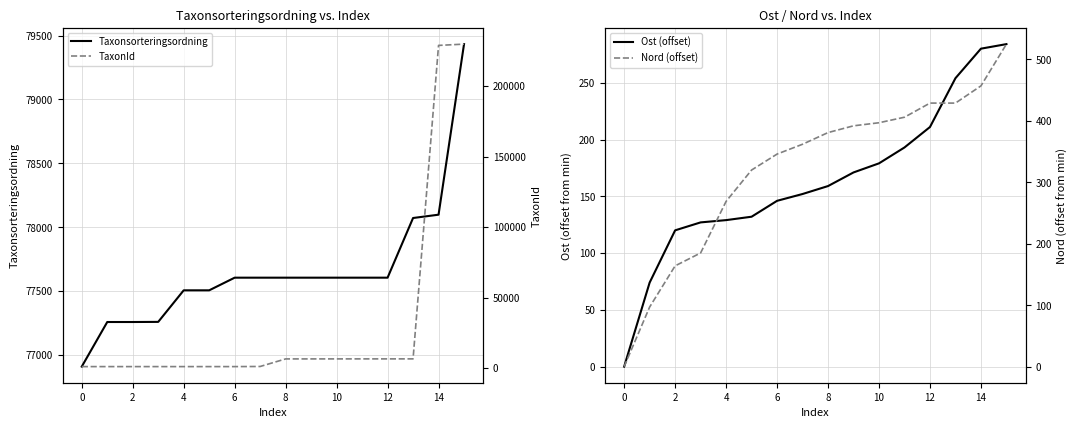

True or false: Taxonsorteringsordning has a value of 32320 at 0.

False